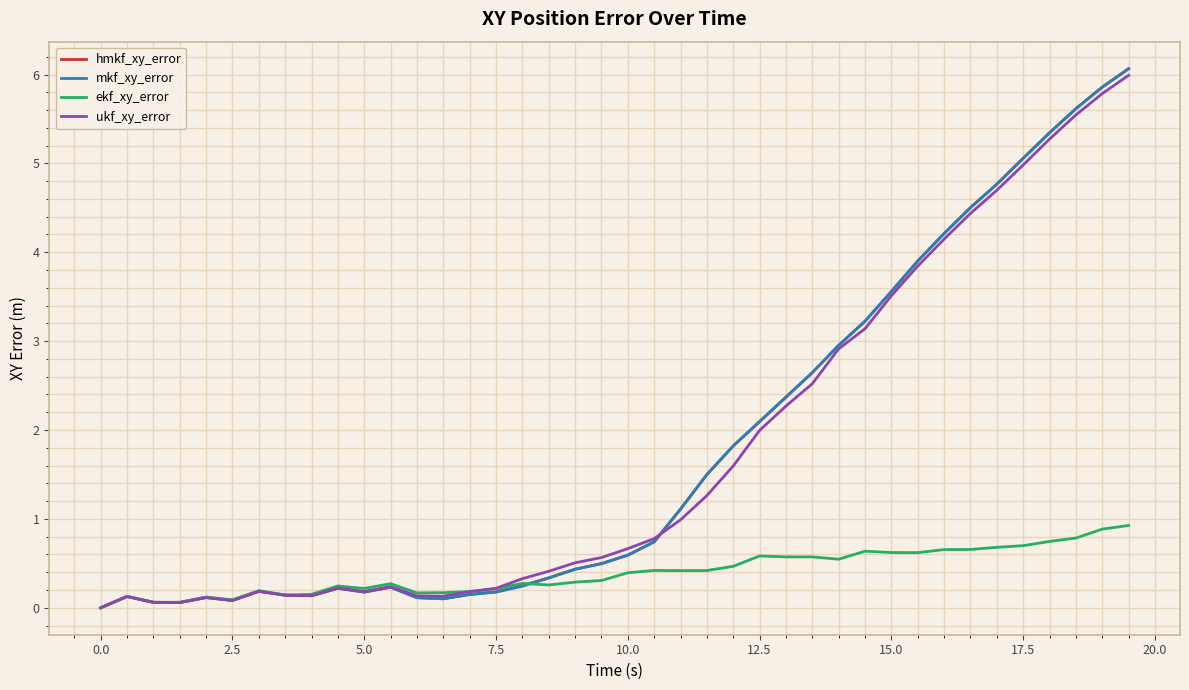

How many lines are shown in the chart?

4